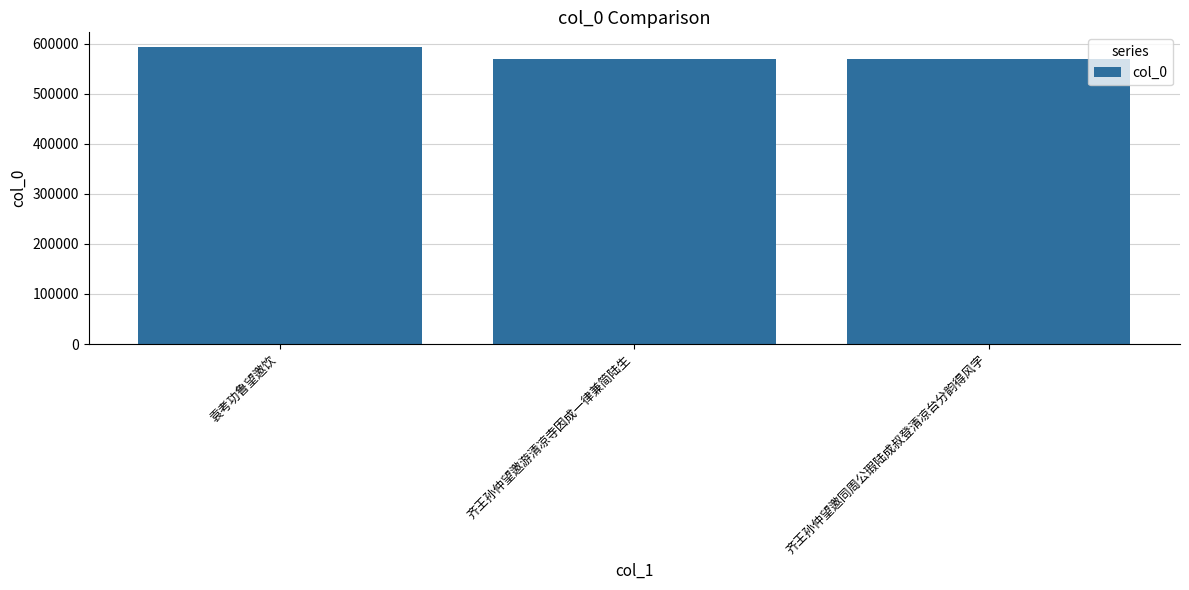

What is the sum of all values?

1732165